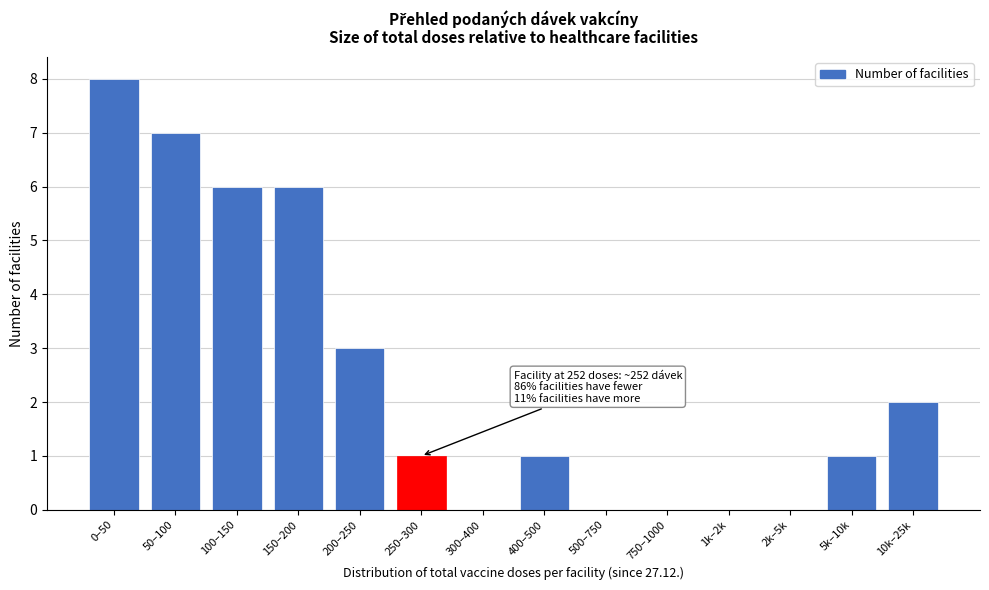

At which label is the value closest to 4?

200–250